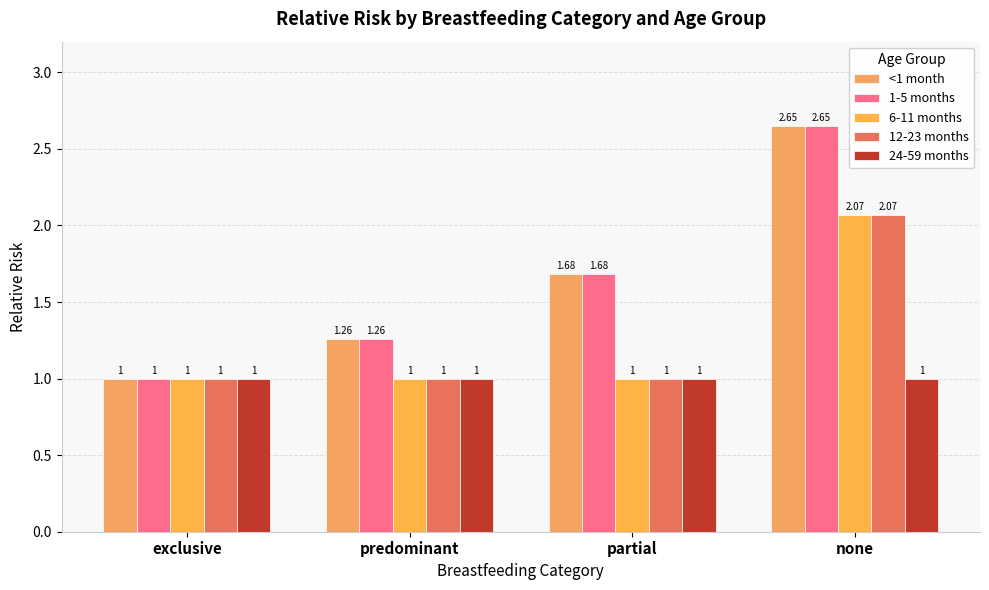

Reading right to left, what are all the values shown in this chart?

<1 month: none=2.6	partial=1.7	predominant=1.3	exclusive=1.0
1-5 months: none=2.6	partial=1.7	predominant=1.3	exclusive=1.0
6-11 months: none=2.1	partial=1.0	predominant=1.0	exclusive=1.0
12-23 months: none=2.1	partial=1.0	predominant=1.0	exclusive=1.0
24-59 months: none=1.0	partial=1.0	predominant=1.0	exclusive=1.0